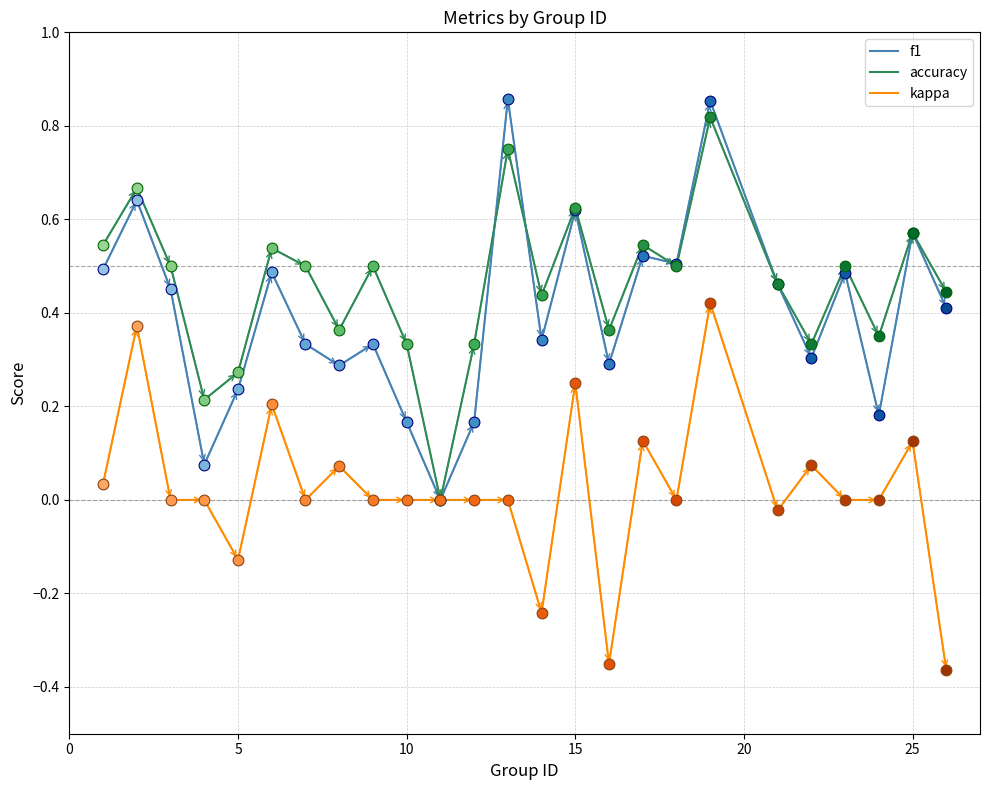

Which series has the largest range (max minus min)?

f1